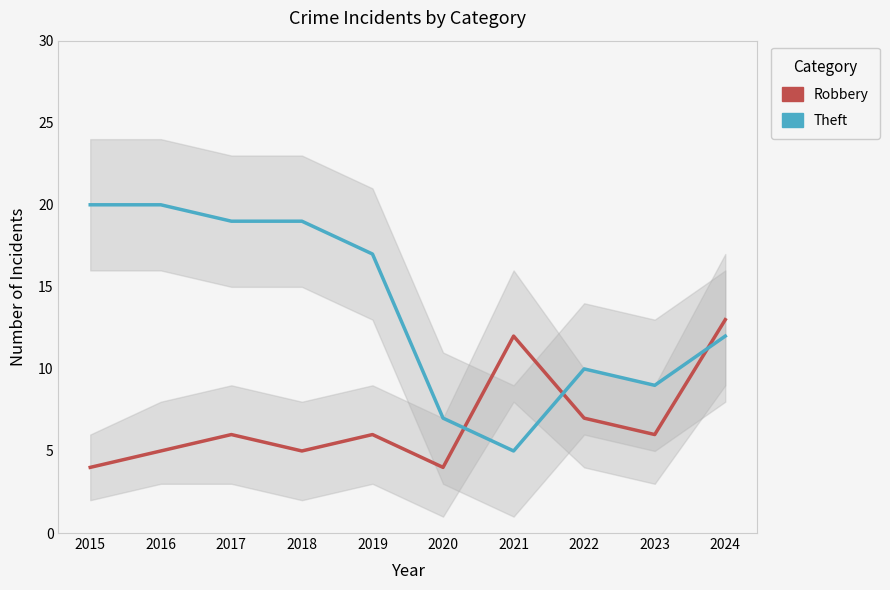

Is it true that Robbery equals 10 at 2022?

False